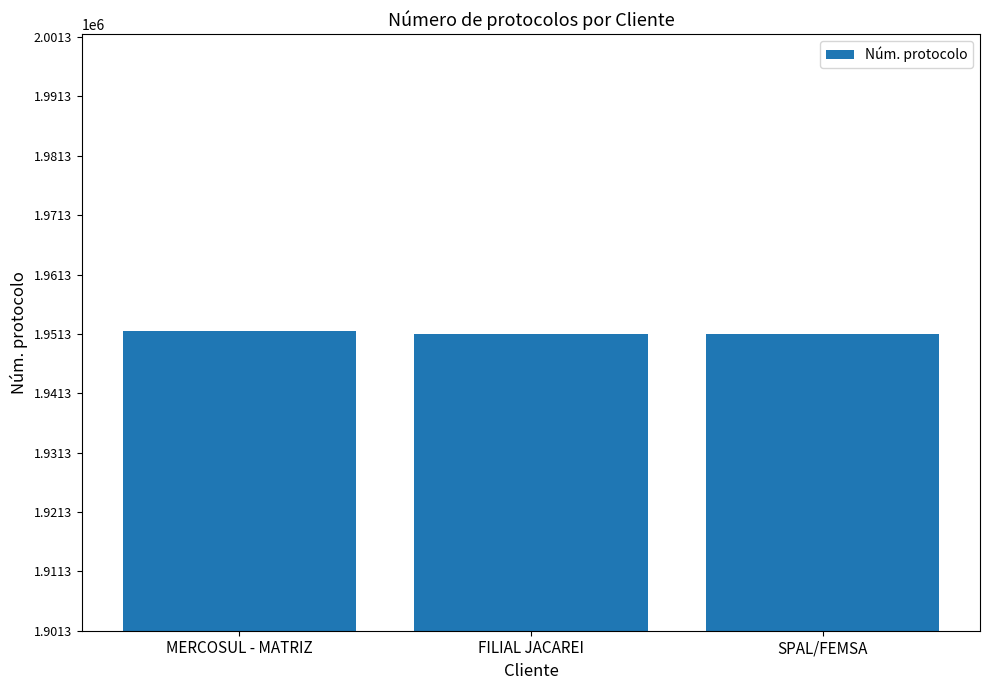

True or false: the data shows 619353 at SPAL/FEMSA.

False